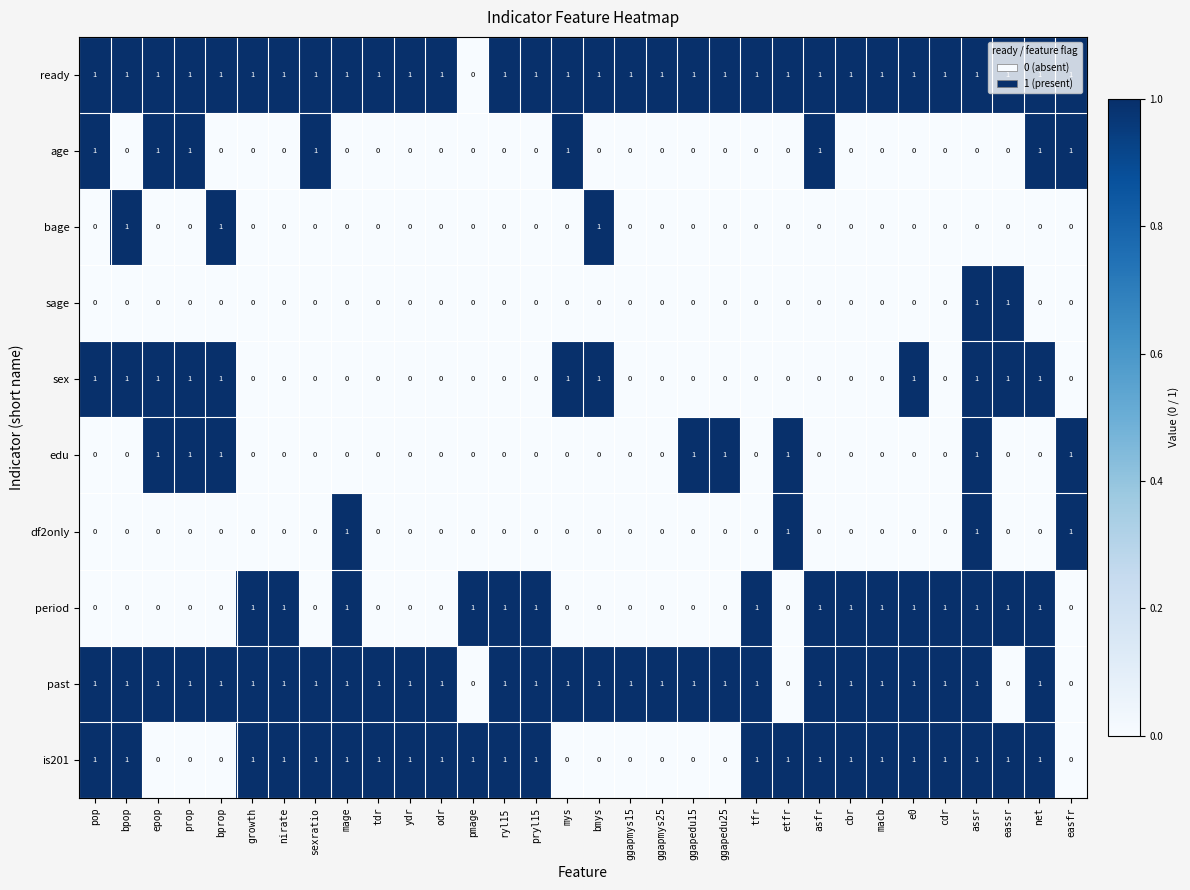

What is the sum of all past values?

28